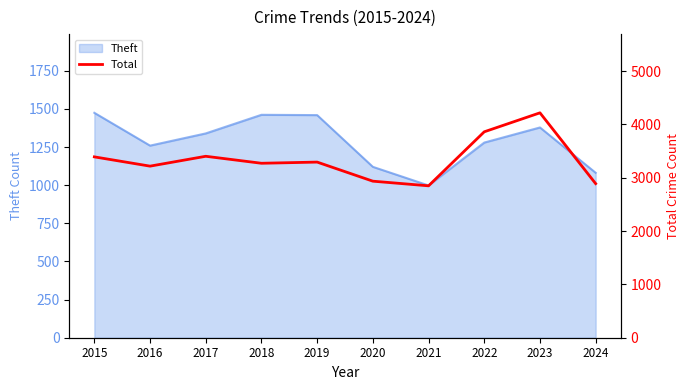

What is the difference between the second highest and minimum values?

1013